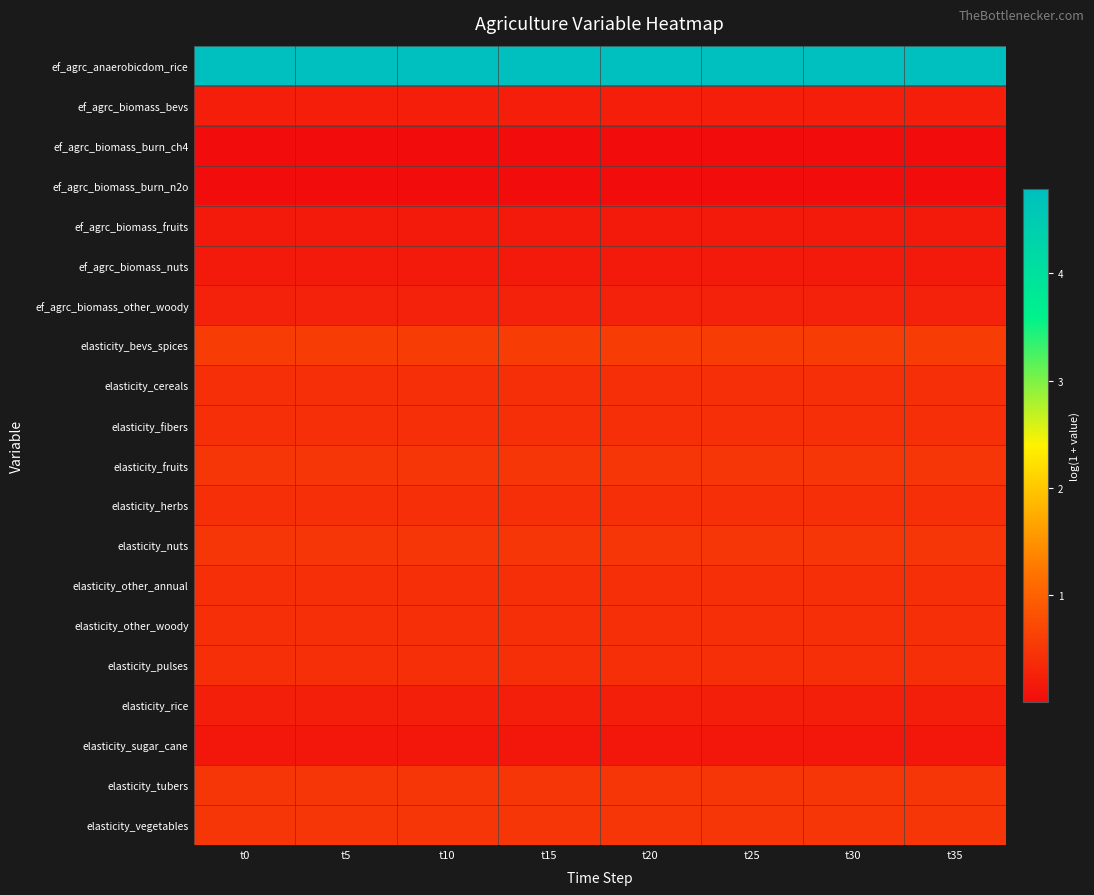

Reading right to left, transcribe all the data shown in this chart.

ef_agrc_anaerobicdom_rice: t35=4.8	t30=4.8	t25=4.8	t20=4.8	t15=4.8	t10=4.8	t5=4.8	t0=4.8
ef_agrc_biomass_bevs: t35=0.2	t30=0.2	t25=0.2	t20=0.2	t15=0.2	t10=0.2	t5=0.2	t0=0.2
ef_agrc_biomass_burn_ch4: t35=0.0	t30=0.0	t25=0.0	t20=0.0	t15=0.0	t10=0.0	t5=0.0	t0=0.0
ef_agrc_biomass_burn_n2o: t35=0.0	t30=0.0	t25=0.0	t20=0.0	t15=0.0	t10=0.0	t5=0.0	t0=0.0
ef_agrc_biomass_fruits: t35=0.2	t30=0.2	t25=0.2	t20=0.2	t15=0.2	t10=0.2	t5=0.2	t0=0.2
ef_agrc_biomass_nuts: t35=0.2	t30=0.2	t25=0.2	t20=0.2	t15=0.2	t10=0.2	t5=0.2	t0=0.2
ef_agrc_biomass_other_woody: t35=0.3	t30=0.3	t25=0.3	t20=0.3	t15=0.3	t10=0.3	t5=0.3	t0=0.3
elasticity_bevs_spices: t35=0.6	t30=0.6	t25=0.6	t20=0.6	t15=0.6	t10=0.6	t5=0.6	t0=0.6
elasticity_cereals: t35=0.4	t30=0.4	t25=0.4	t20=0.4	t15=0.4	t10=0.4	t5=0.4	t0=0.4
elasticity_fibers: t35=0.4	t30=0.4	t25=0.4	t20=0.4	t15=0.4	t10=0.4	t5=0.4	t0=0.4
elasticity_fruits: t35=0.5	t30=0.5	t25=0.5	t20=0.5	t15=0.5	t10=0.5	t5=0.5	t0=0.5
elasticity_herbs: t35=0.4	t30=0.4	t25=0.4	t20=0.4	t15=0.4	t10=0.4	t5=0.4	t0=0.4
elasticity_nuts: t35=0.5	t30=0.5	t25=0.5	t20=0.5	t15=0.5	t10=0.5	t5=0.5	t0=0.5
elasticity_other_annual: t35=0.4	t30=0.4	t25=0.4	t20=0.4	t15=0.4	t10=0.4	t5=0.4	t0=0.4
elasticity_other_woody: t35=0.4	t30=0.4	t25=0.4	t20=0.4	t15=0.4	t10=0.4	t5=0.4	t0=0.4
elasticity_pulses: t35=0.4	t30=0.4	t25=0.4	t20=0.4	t15=0.4	t10=0.4	t5=0.4	t0=0.4
elasticity_rice: t35=0.2	t30=0.2	t25=0.2	t20=0.2	t15=0.2	t10=0.2	t5=0.2	t0=0.2
elasticity_sugar_cane: t35=0.1	t30=0.1	t25=0.1	t20=0.1	t15=0.1	t10=0.1	t5=0.1	t0=0.1
elasticity_tubers: t35=0.5	t30=0.5	t25=0.5	t20=0.5	t15=0.5	t10=0.5	t5=0.5	t0=0.5
elasticity_vegetables: t35=0.5	t30=0.5	t25=0.5	t20=0.5	t15=0.5	t10=0.5	t5=0.5	t0=0.5